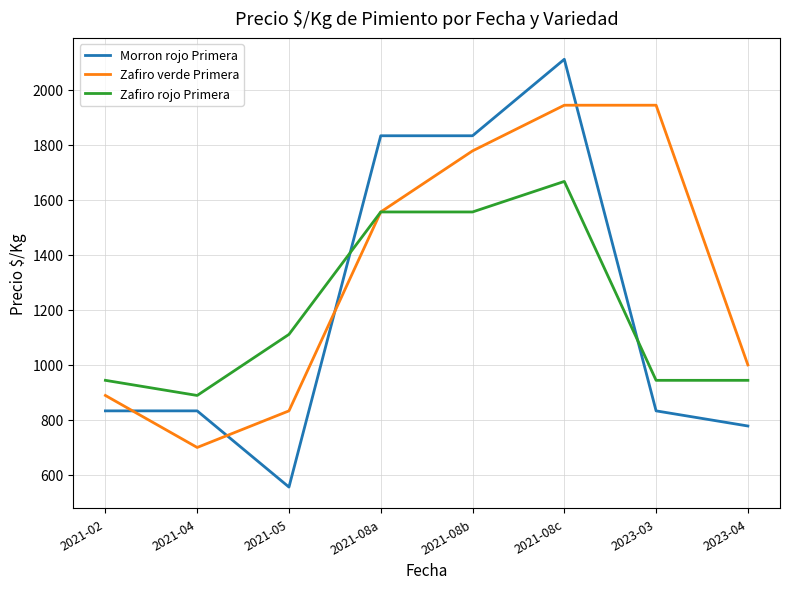

The value of Zafiro rojo Primera at 2021-08a is 1556. True or false?

True